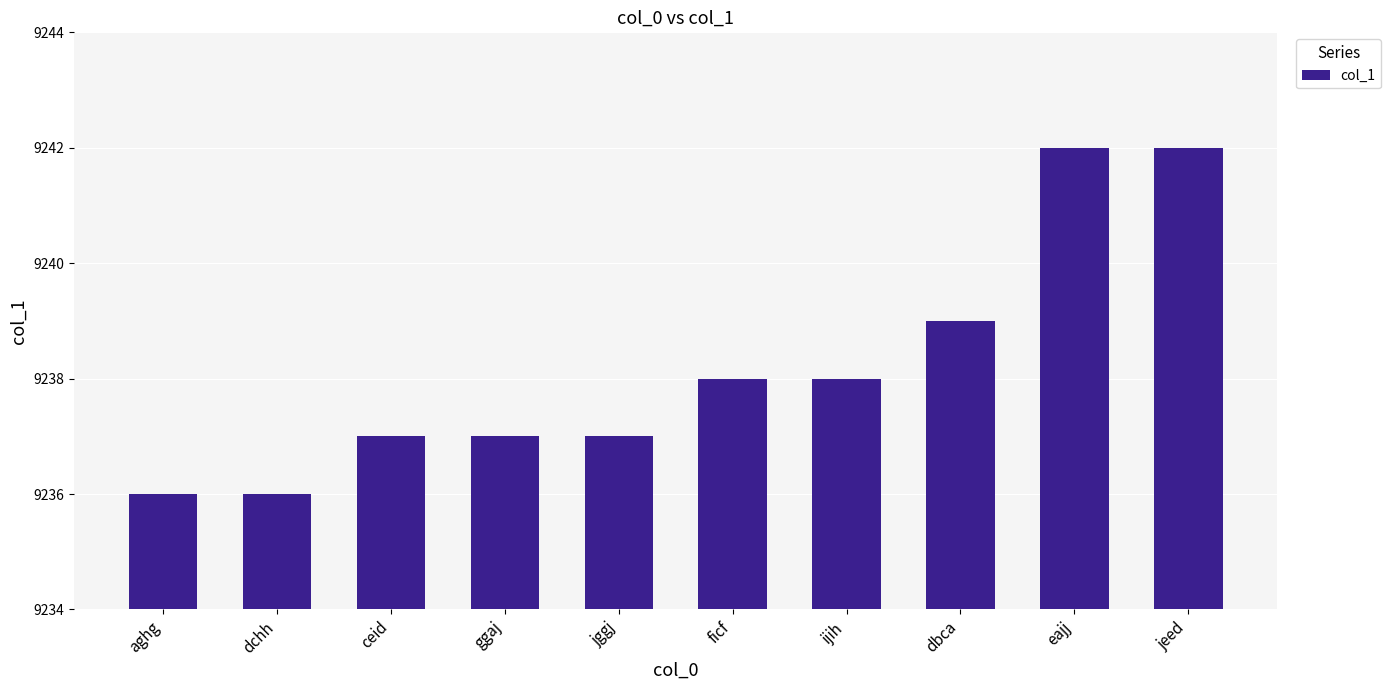

How many data points are less than 9238?

5